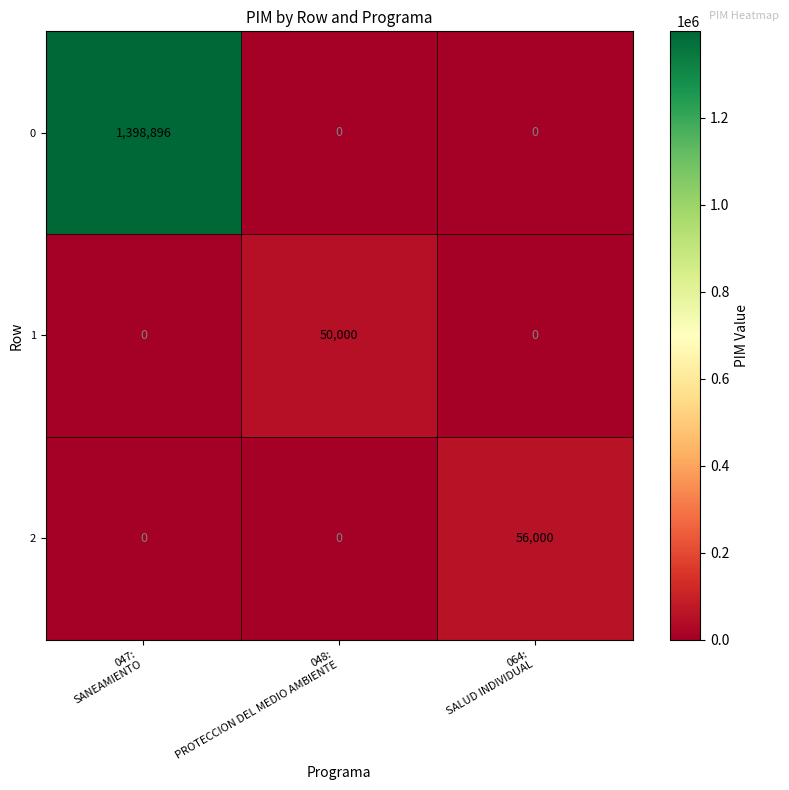

Count the 1 values in the range 0 to 50000.

3